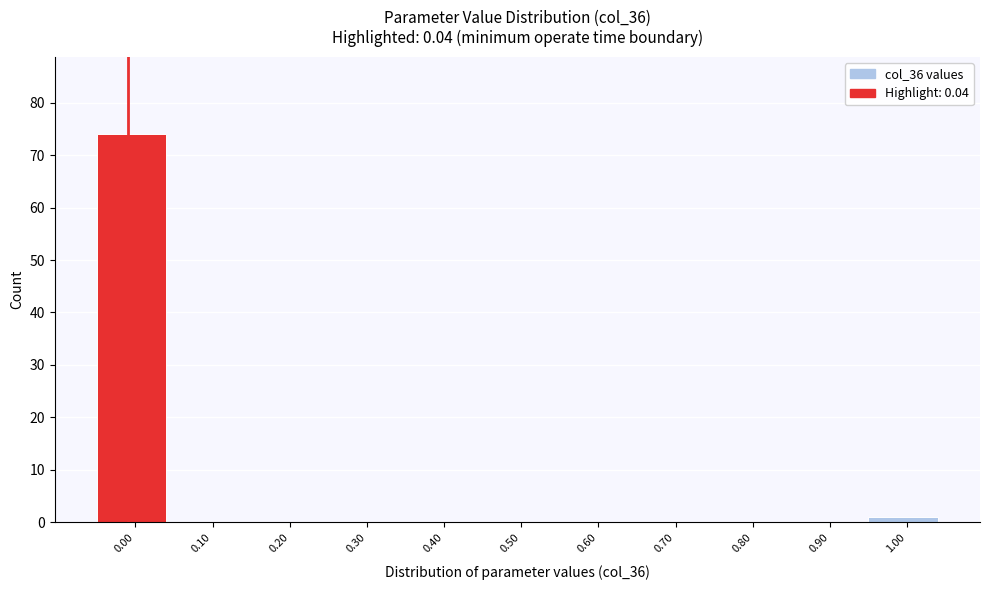

Reading left to right, transcribe all the data shown in this chart.

0.00=74	0.10=0	0.20=0	0.30=0	0.40=0	0.50=0	0.60=0	0.70=0	0.80=0	0.90=0	1.00=1